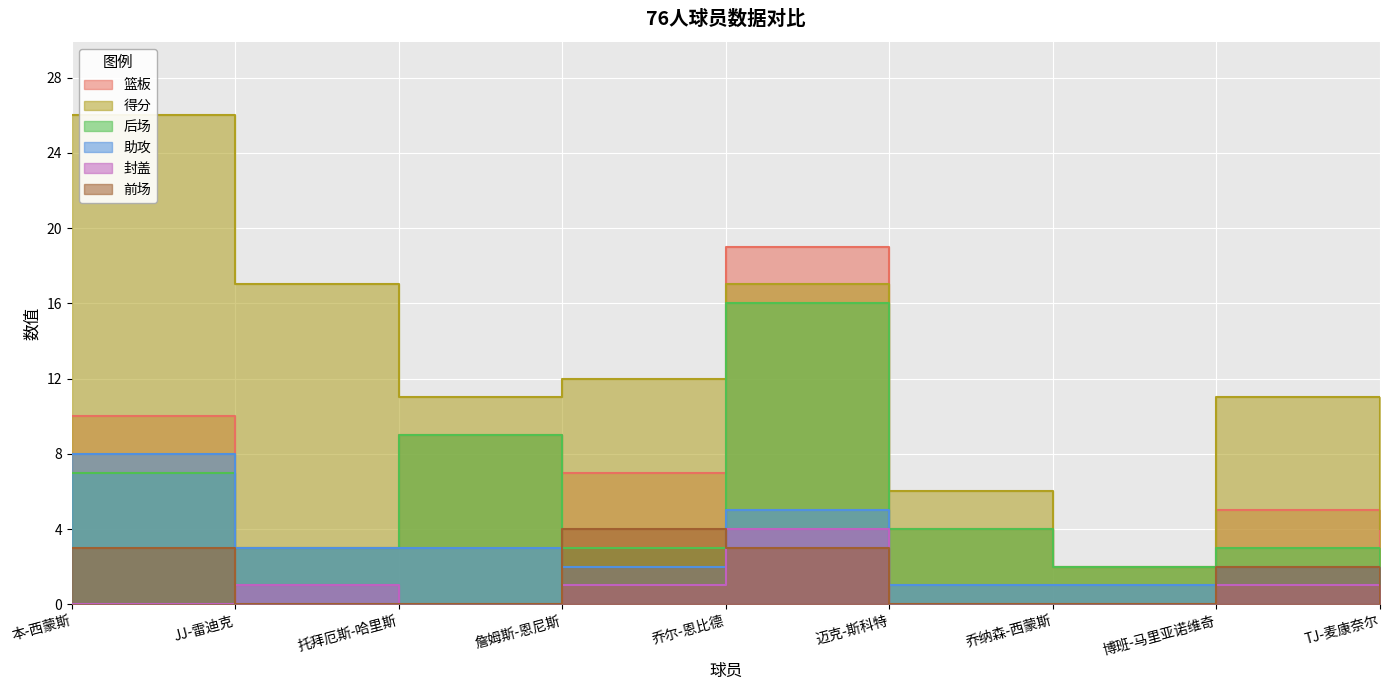

True or false: 得分 has a value of 4 at JJ-雷迪克.

False